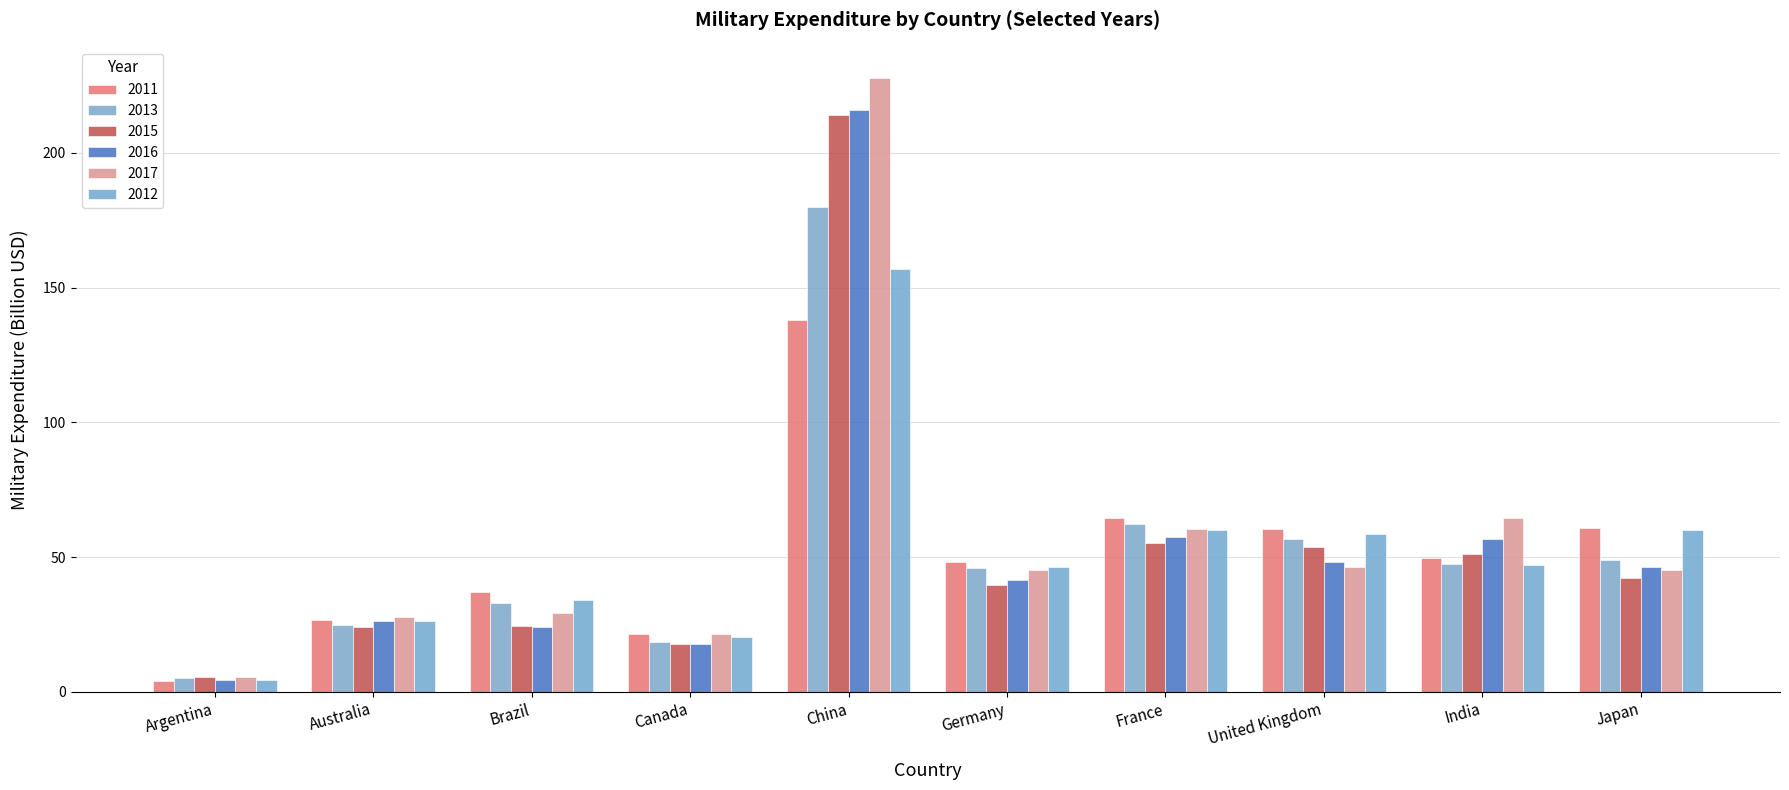

Which has a higher value, Argentina or France?

France